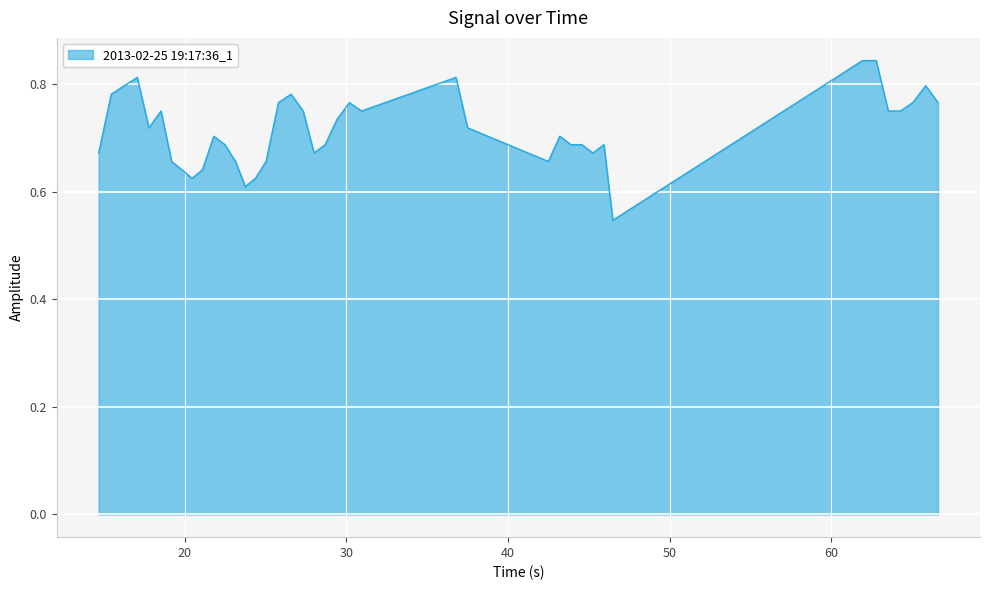

What is the difference between the maximum and minimum values?

0.3